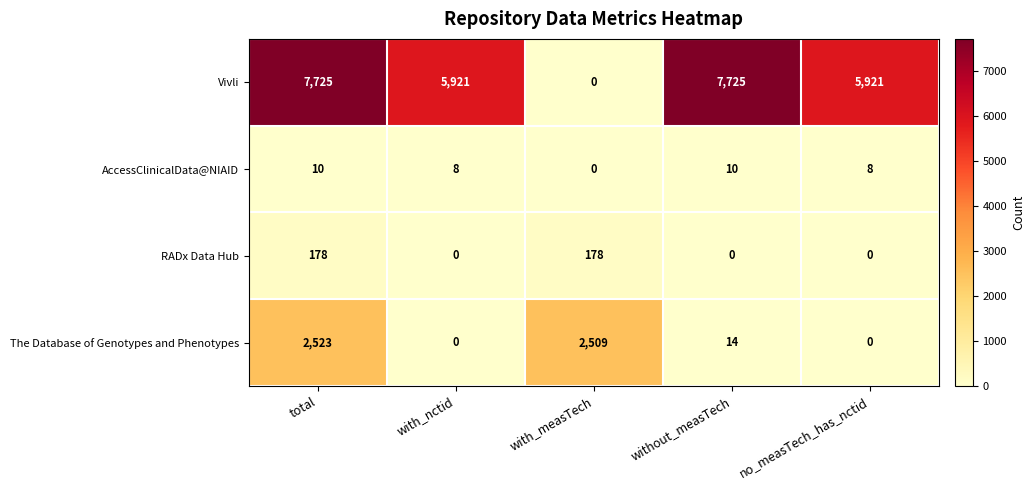

Reading left to right, extract all data points from this chart.

Vivli: 7725	5921	0	7725	5921
AccessClinicalData@NIAID: 10	8	0	10	8
RADx Data Hub: 178	0	178	0	0
The Database of Genotypes and Phenotypes: 2523	0	2509	14	0